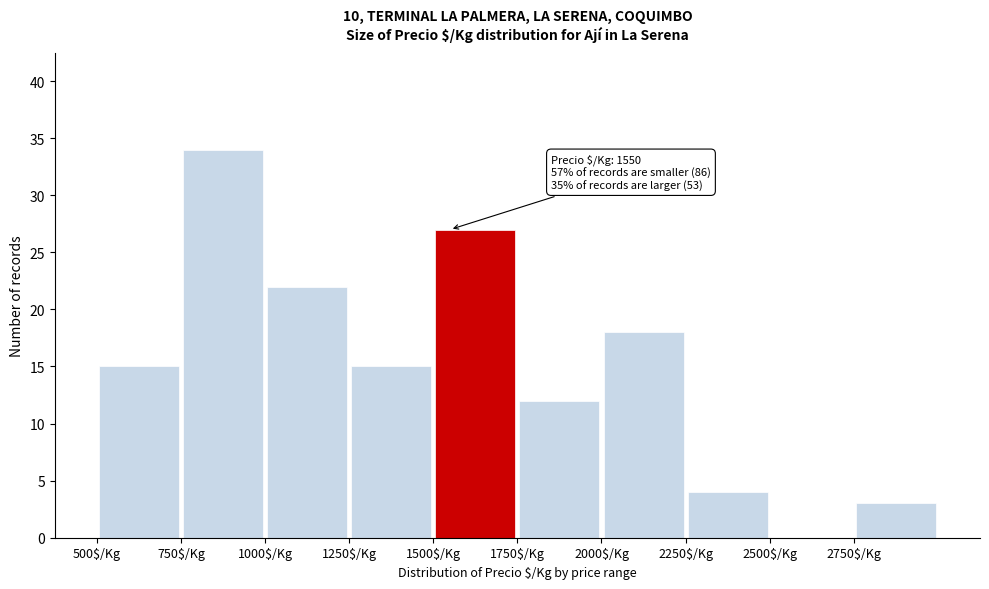

Over which range of the x-axis is the bar tallest?

750 to 1000